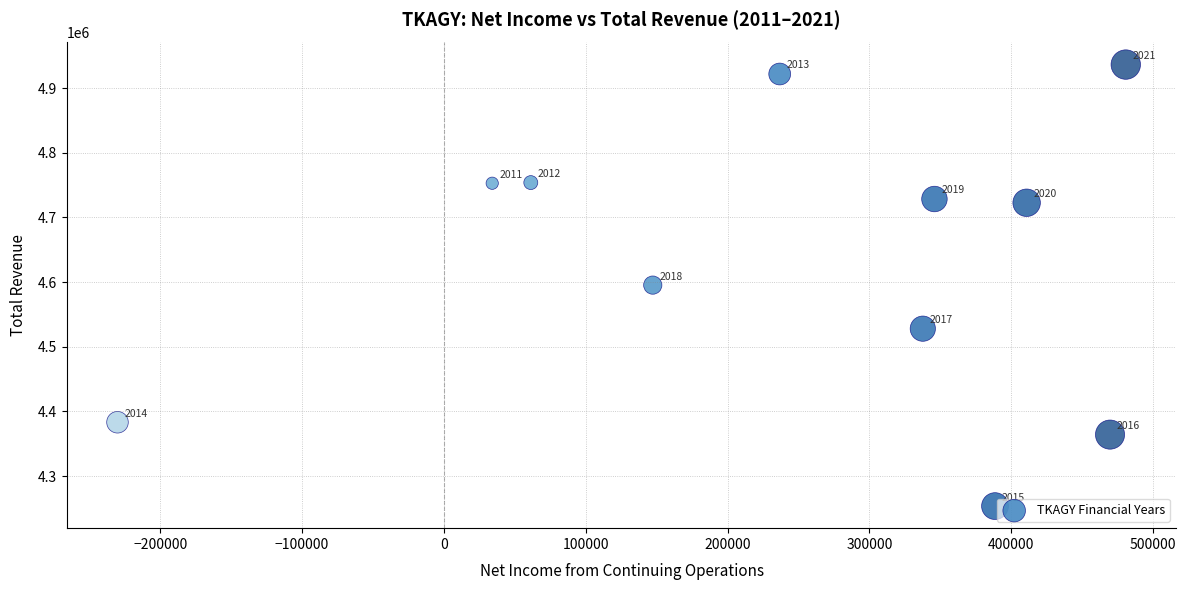

What is the range of Y values (max minus min)?

683100